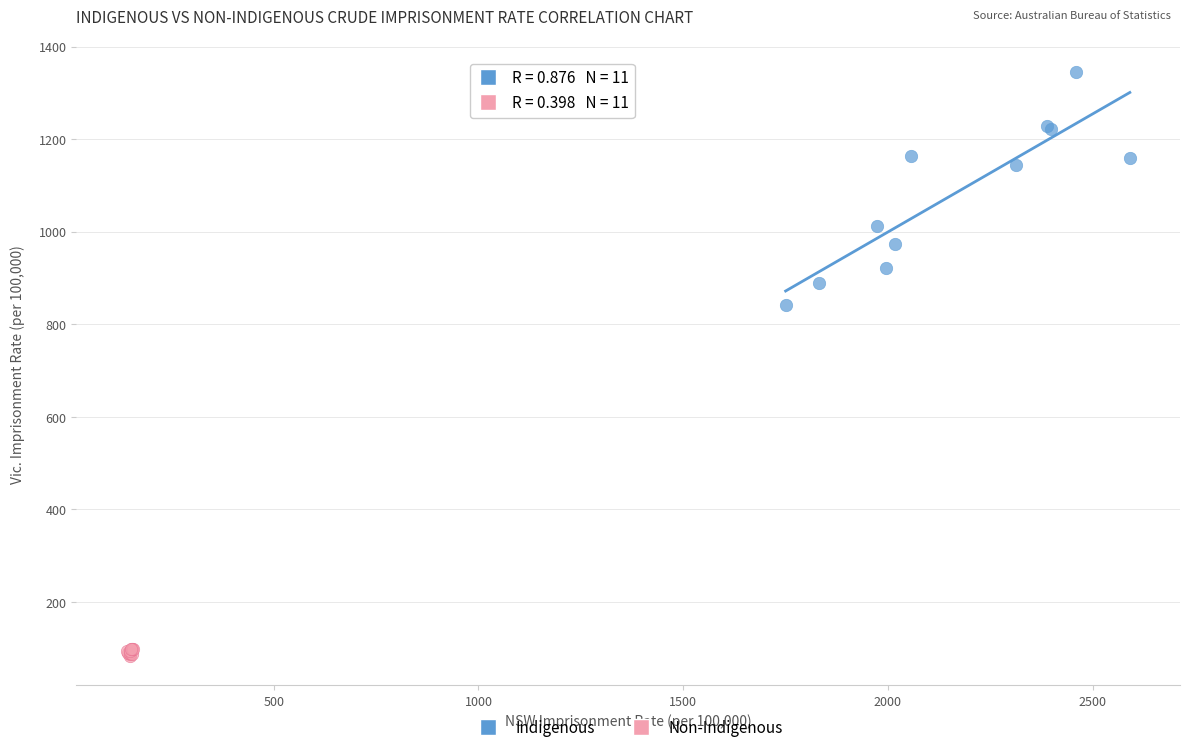

Which series reaches the maximum Y coordinate?

Indigenous